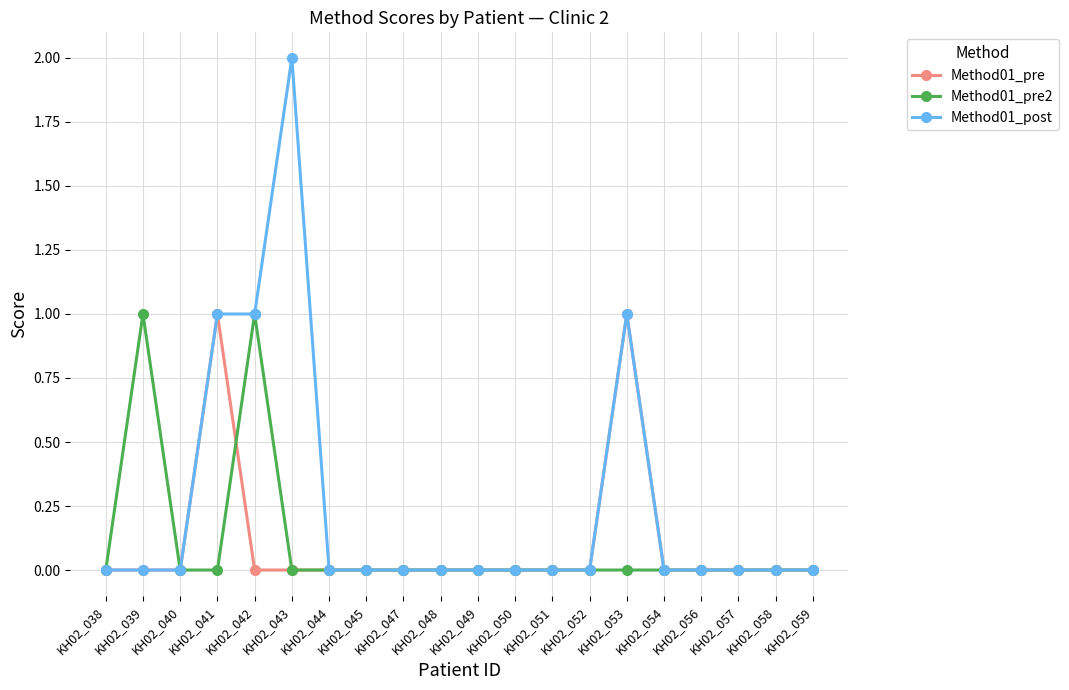

True or false: Method01_post has more than 1 points higher than both neighbors.

True